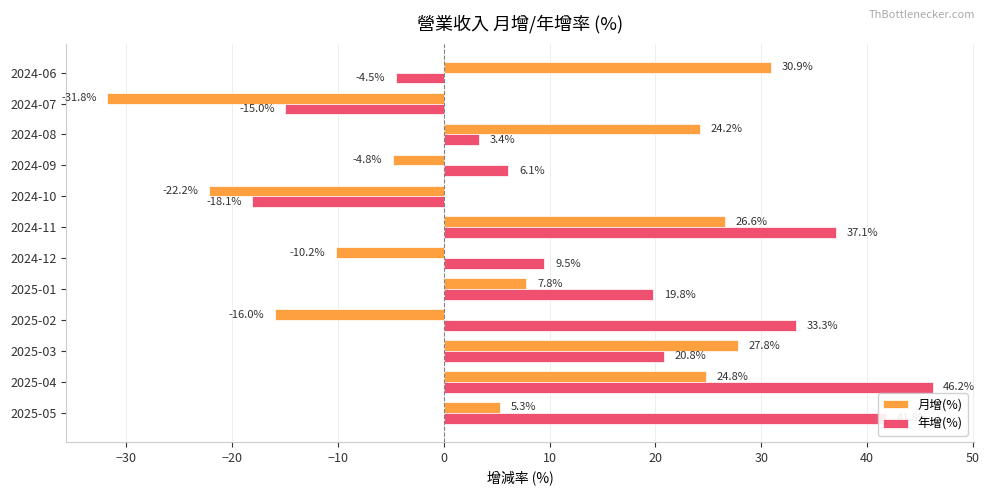

The value of 年增(%) at 2024-09 is 6.1. True or false?

True